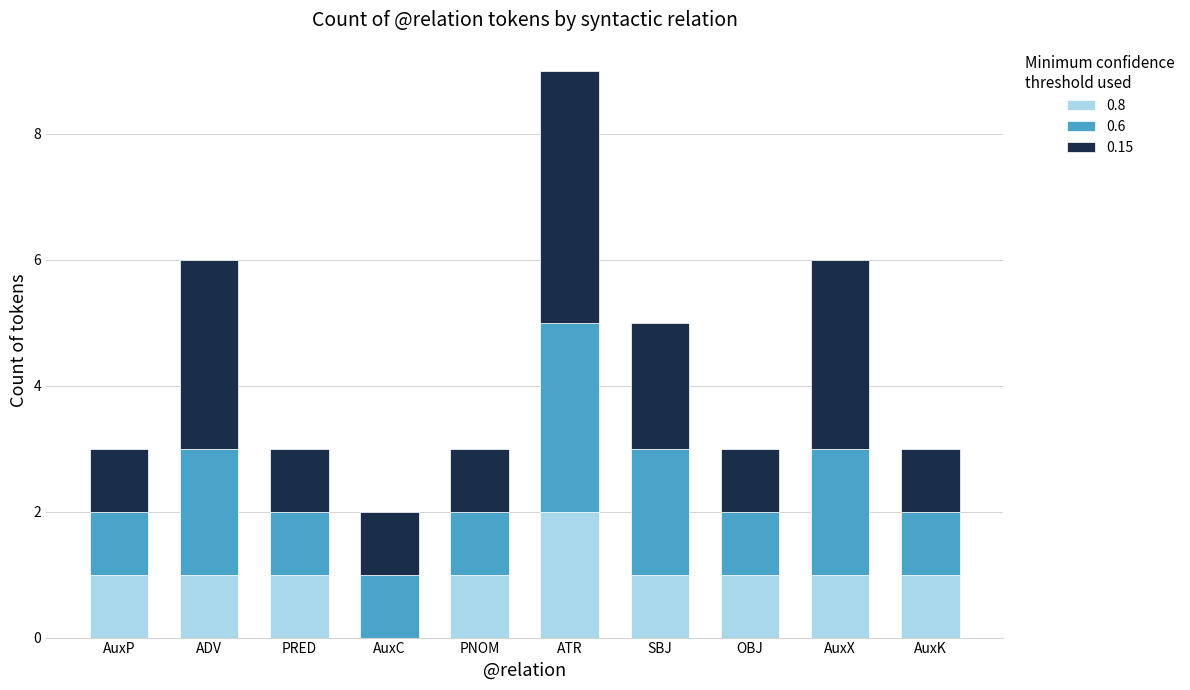

What are all the series names shown in the legend?

0.8, 0.6, 0.15